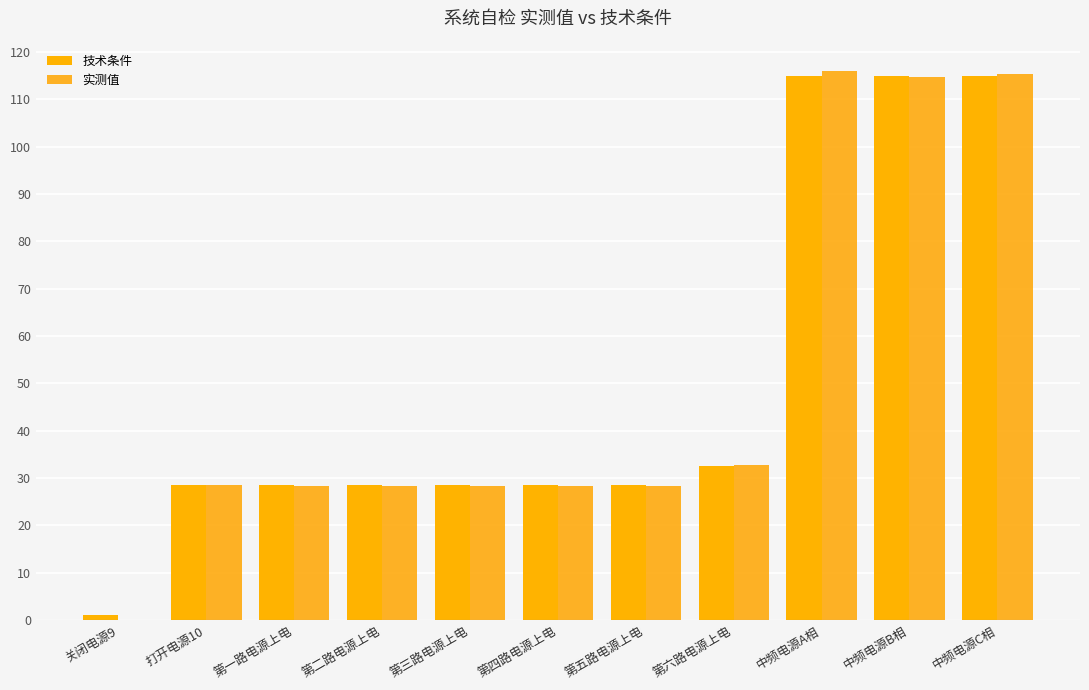

Does the chart contain stacked bars?

No